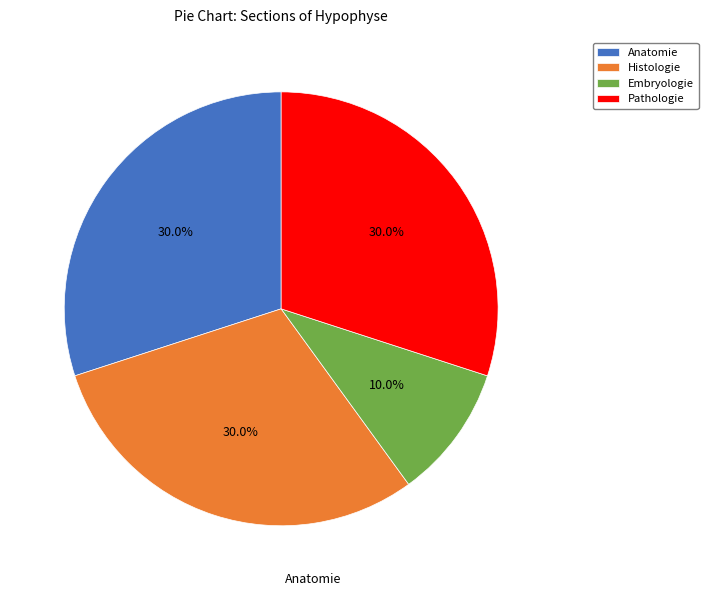

To the nearest percent, what portion does Pathologie represent?

30%